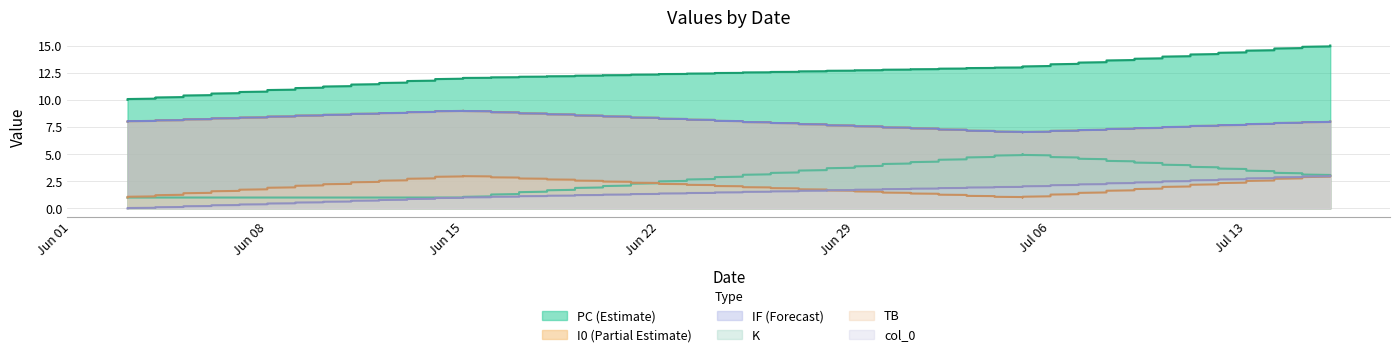

How many series are shown in this chart?

6